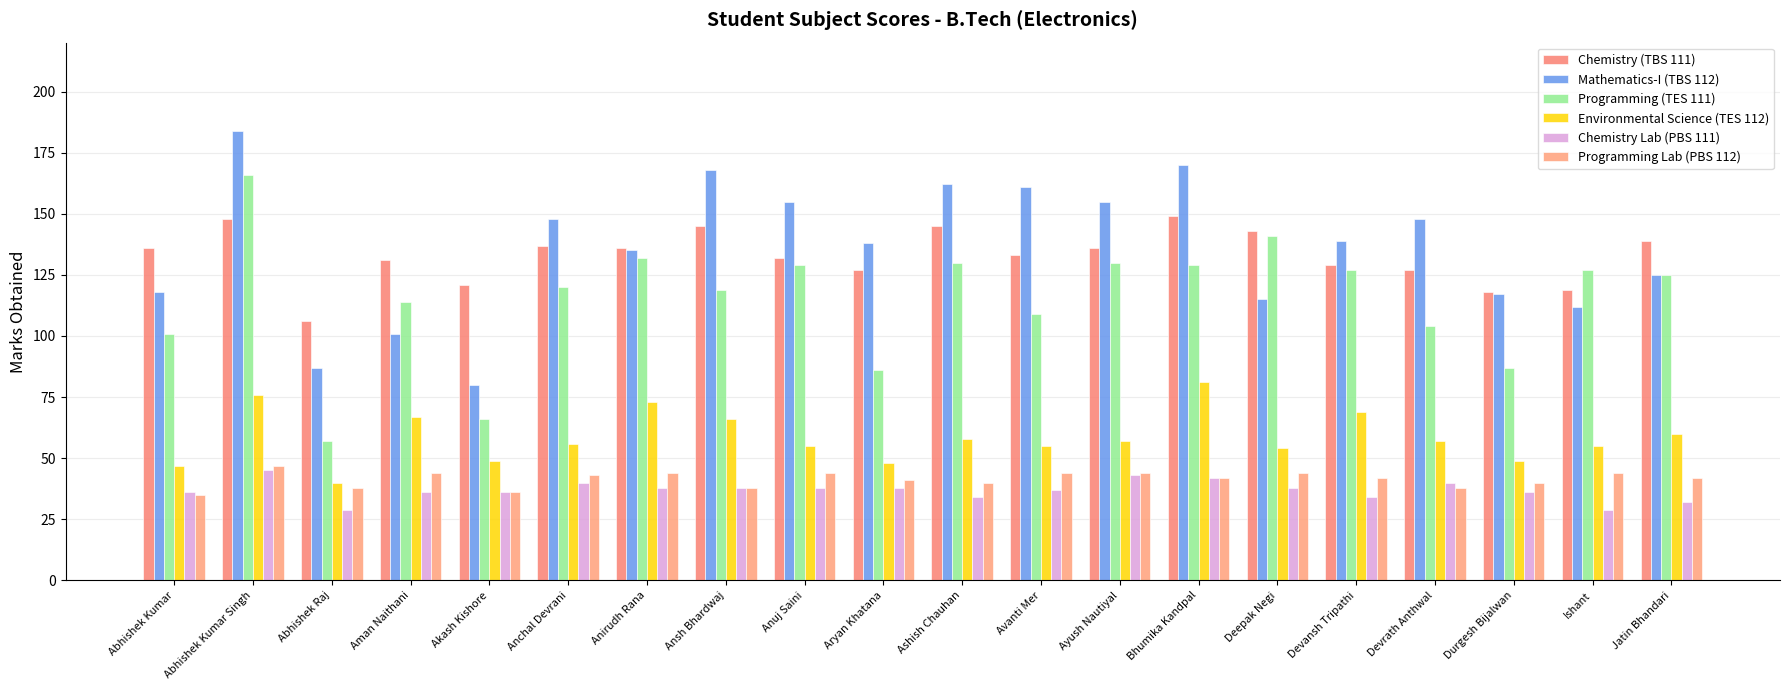

Which series has the largest total across all categories?

Mathematics-I (TBS 112)